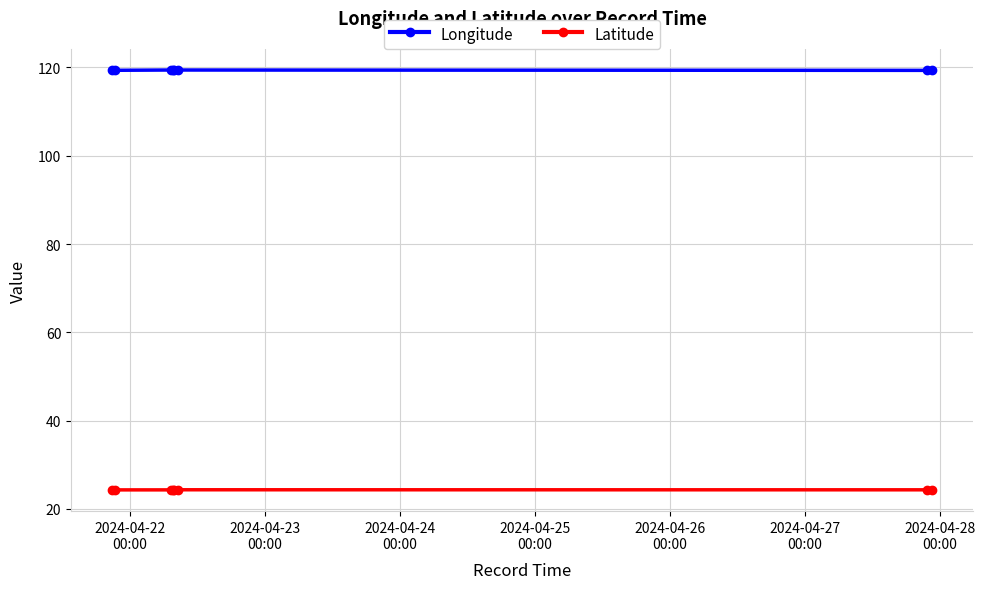

Is it true that Latitude equals 24.3 at 2024-04-24
00:00?

True